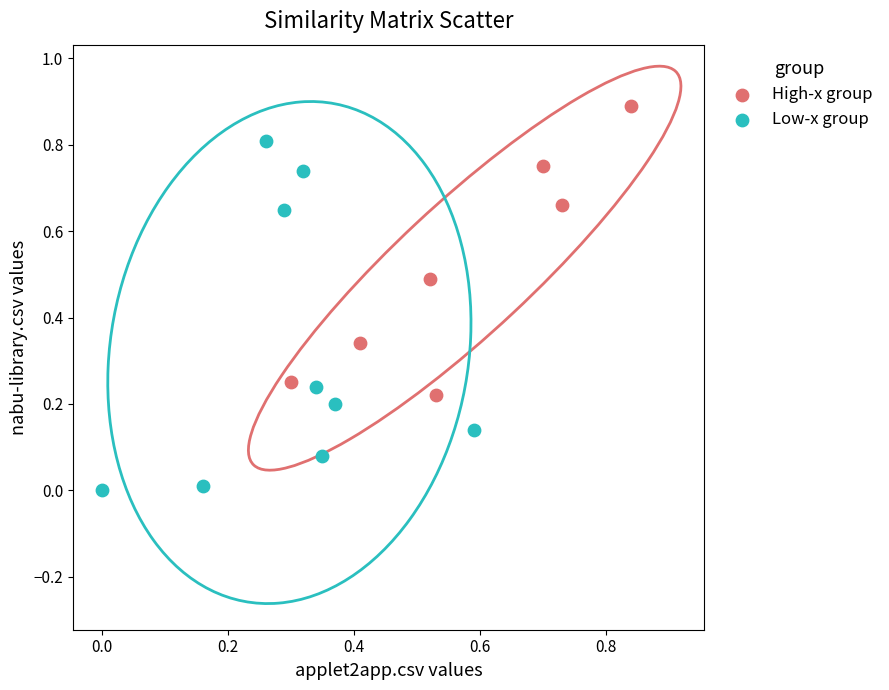

Which series has the largest Y range (max minus min)?

Low-x group